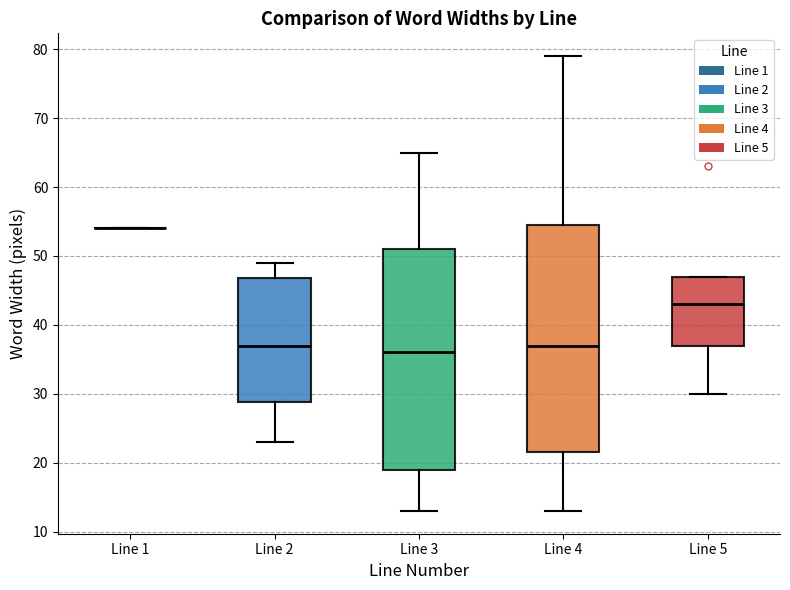

Reading left to right, read every box against the y-axis: the position of its median line, the range the box covers, and the ends of its whiskers. The values are not printed on the chart, so give them approximately, as read against the axis.

Line 1: box collapsed to a line at 54, whiskers 54 to 54
Line 2: median 37, box 29 to 47, whiskers 23 to 49
Line 3: median 36, box 19 to 51, whiskers 13 to 65
Line 4: median 37, box 22 to 55, whiskers 13 to 79
Line 5: median 43, box 37 to 47, whiskers 30 to 47